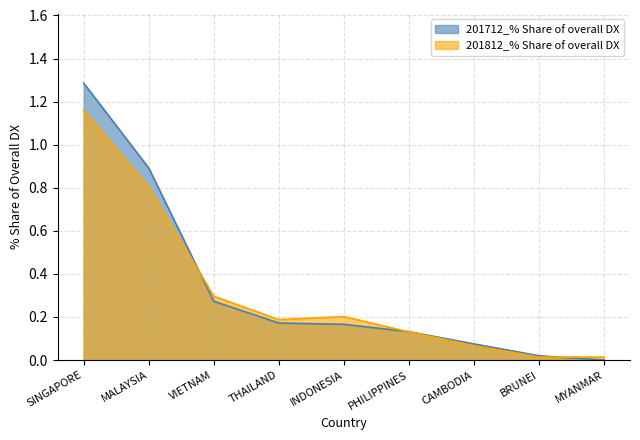

What value does the 201812_% Share of overall DX series have at THAILAND?

0.2